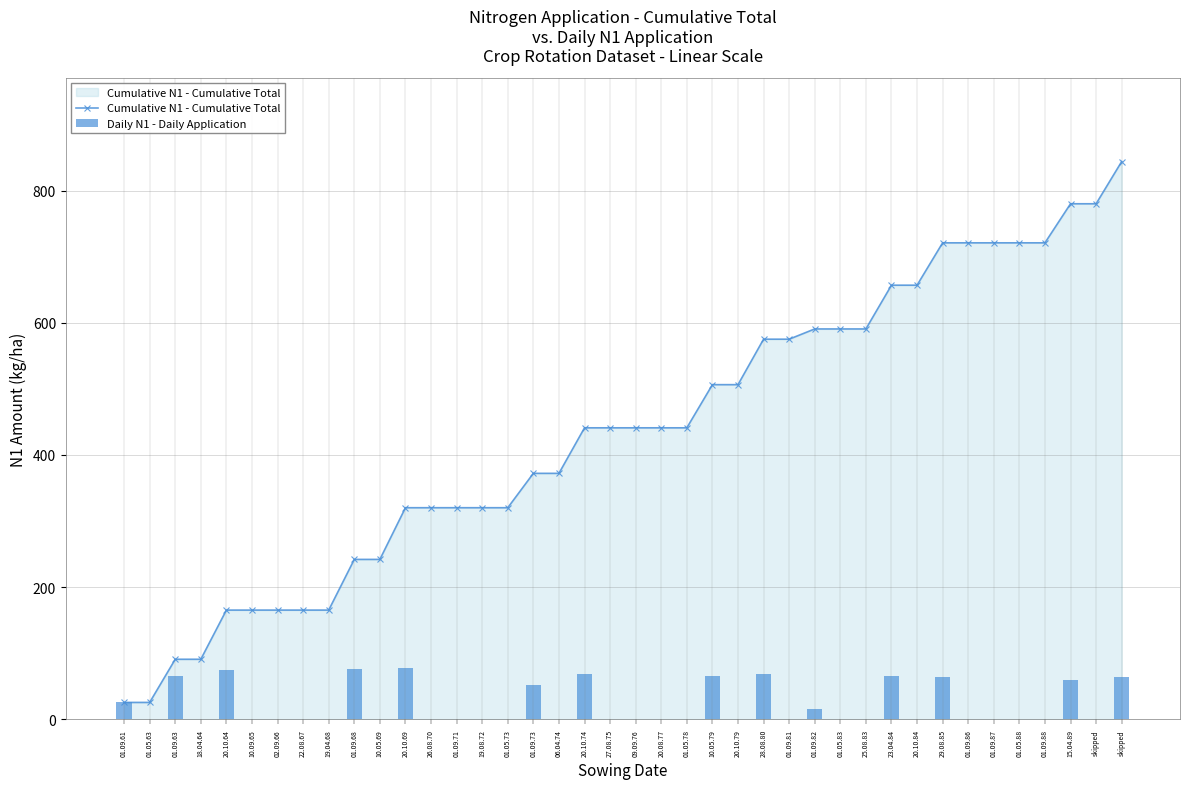

What is the maximum value shown in the chart?

844.0